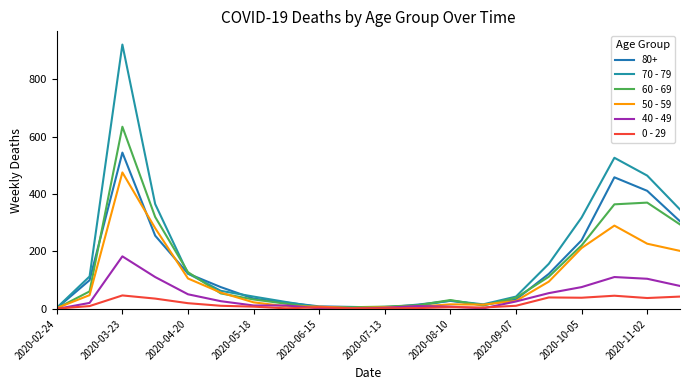

Count the number of categories in the chart.

20